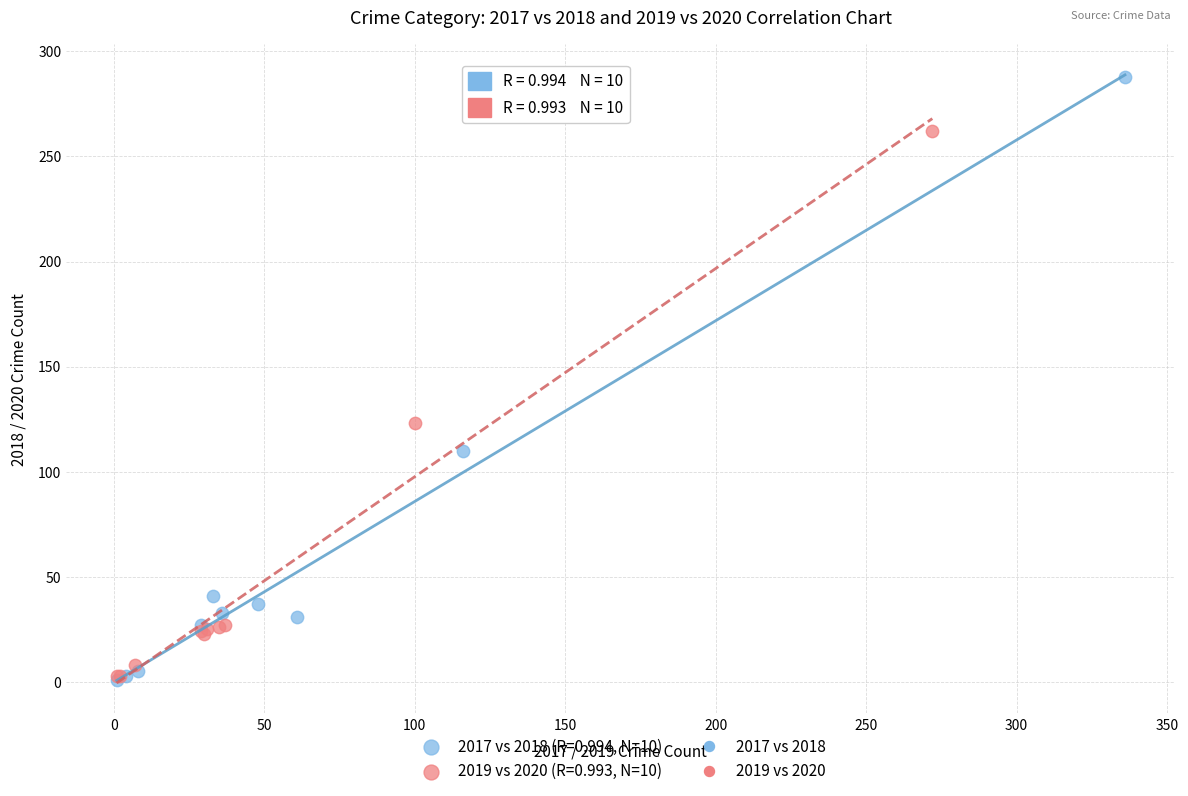

Which series has the largest Y range (max minus min)?

2017 vs 2018 (R=0.994, N=10)